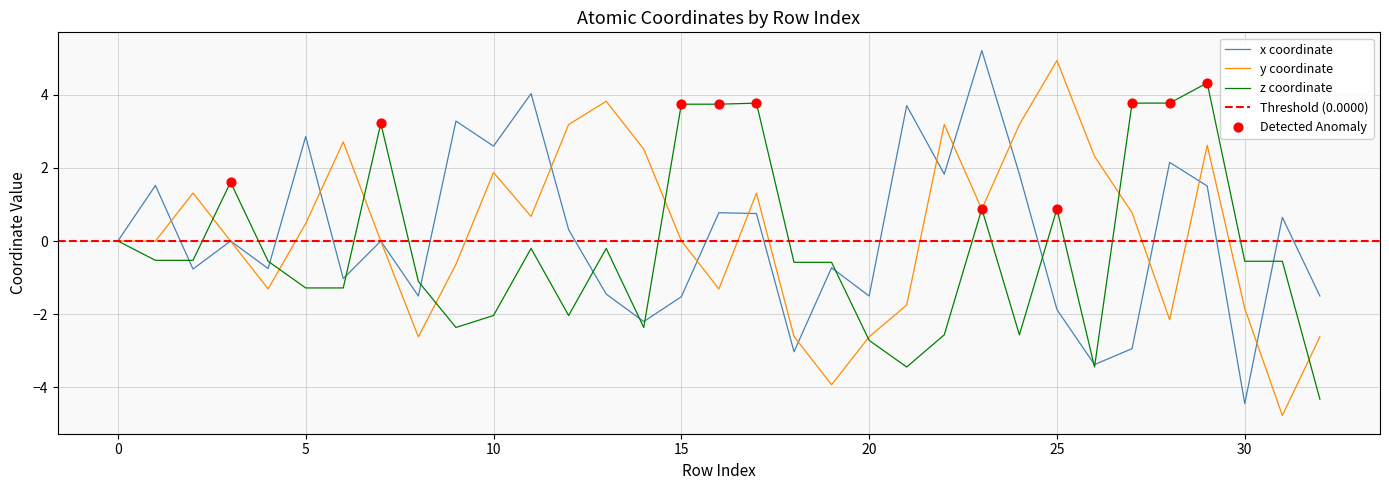

Which series reaches the maximum Y coordinate?

x